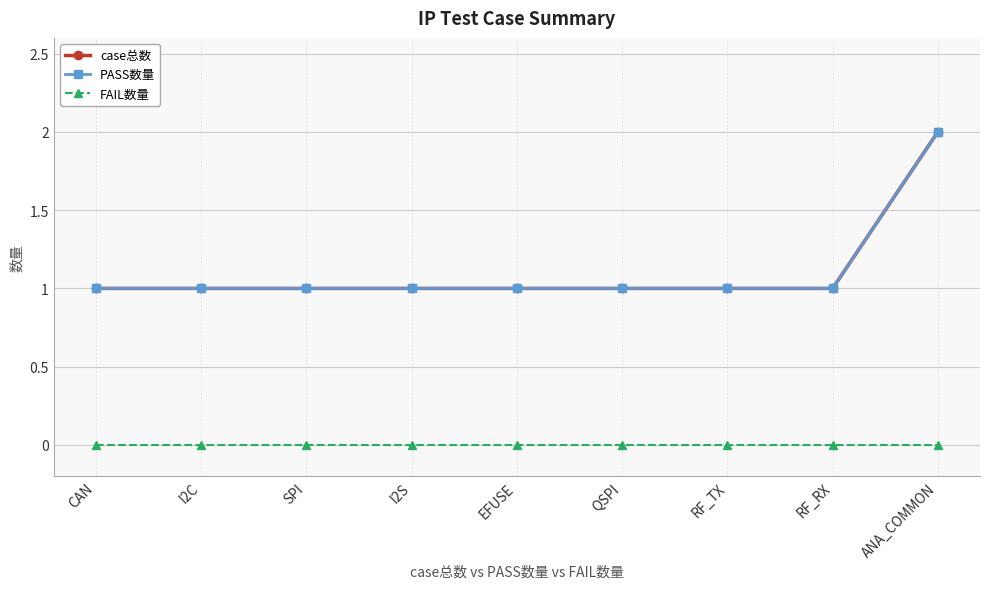

True or false: FAIL数量 and case总数 intersect in this chart.

False